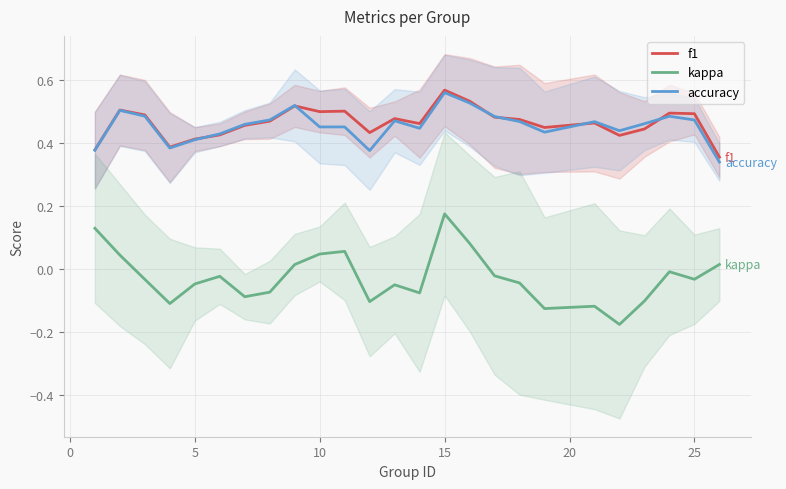

How many interior local valleys does the accuracy series have?

5